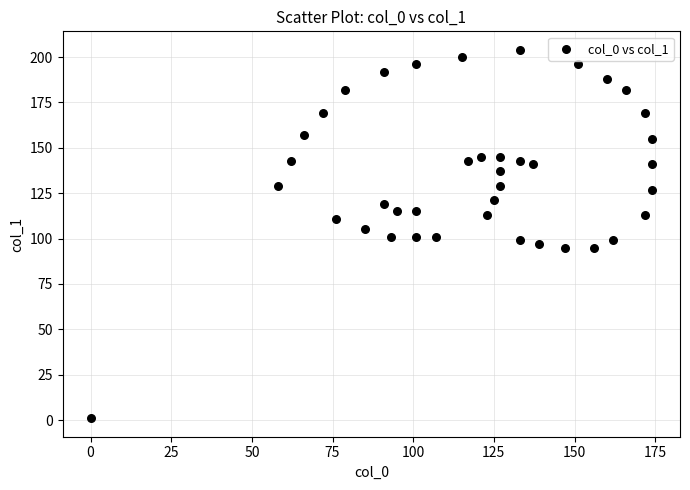

What is the range of X values (max minus min)?

174